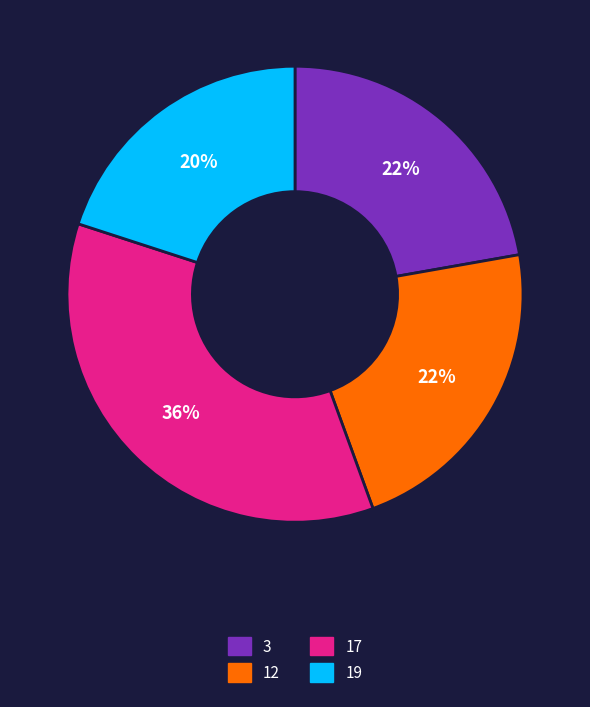

To the nearest percent, what percentage of the pie is 12?

22%